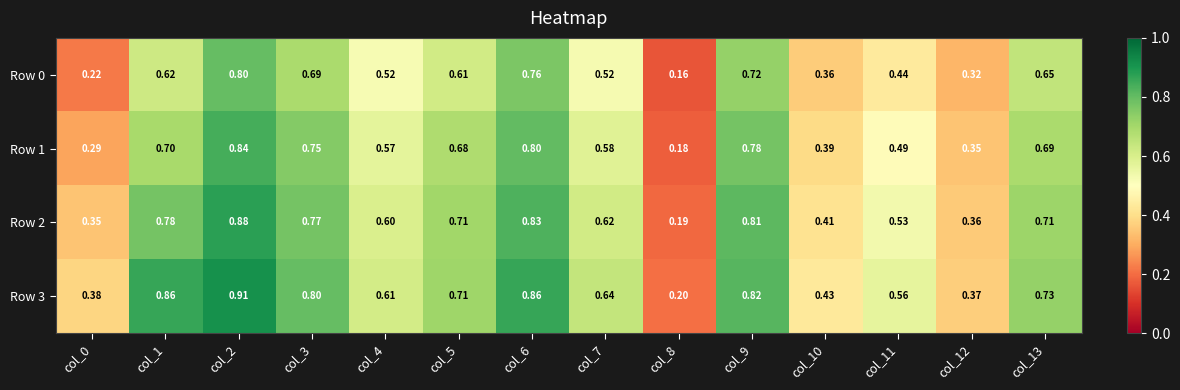

Is the value of Row 3 at col_11 greater than the value of Row 0 at col_6?

No